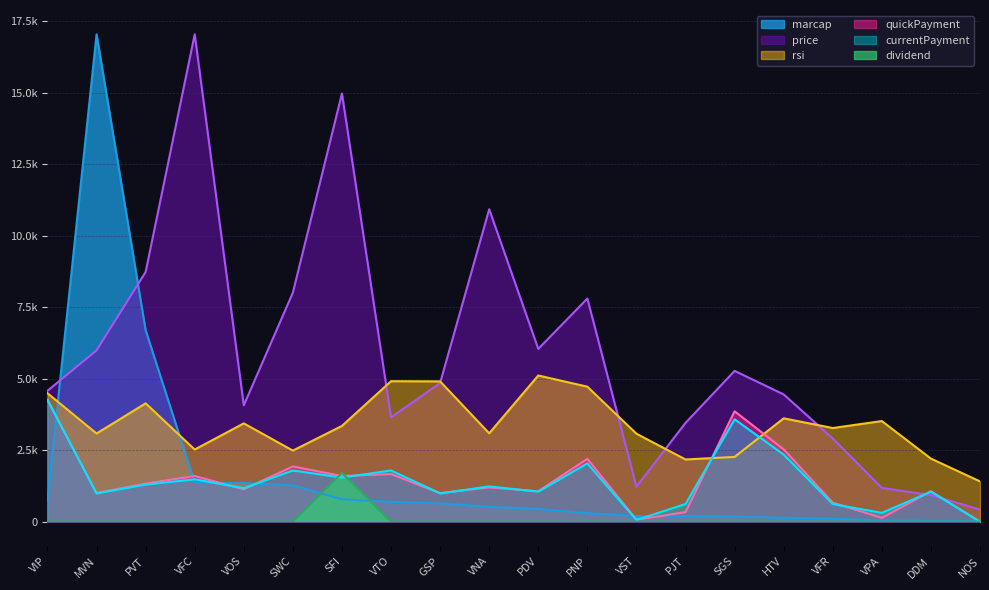

How many times do price and marcap cross each other?

2